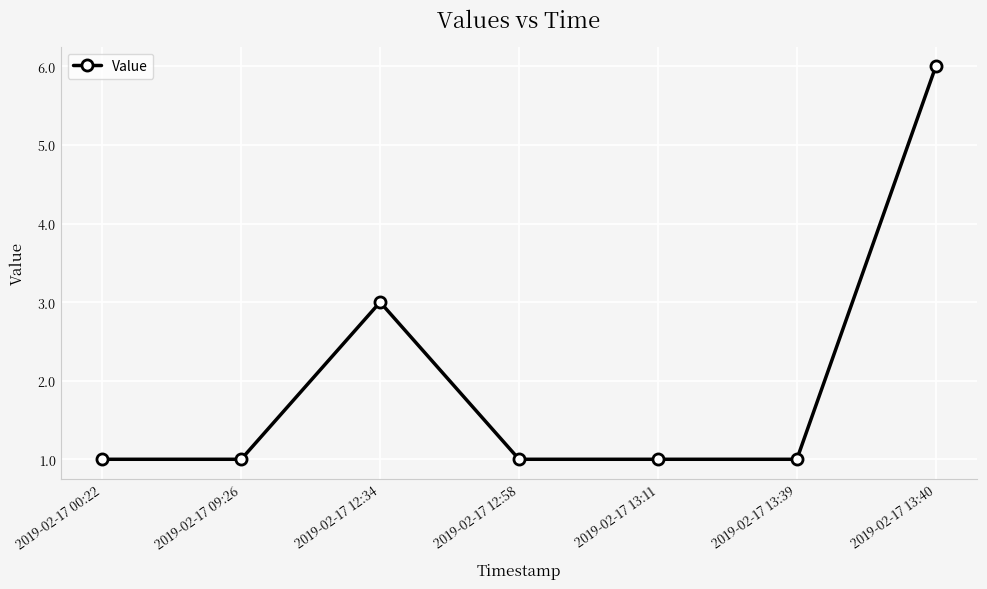

What is the difference between the maximum and minimum values?

5